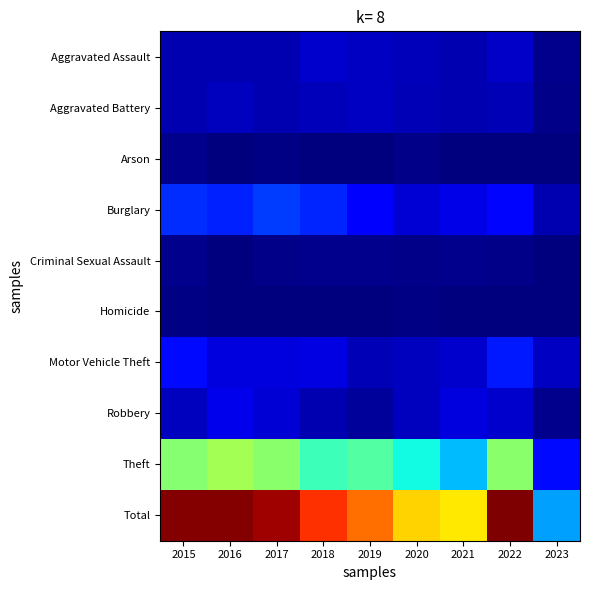

What is the total value across all series at 2020?

986